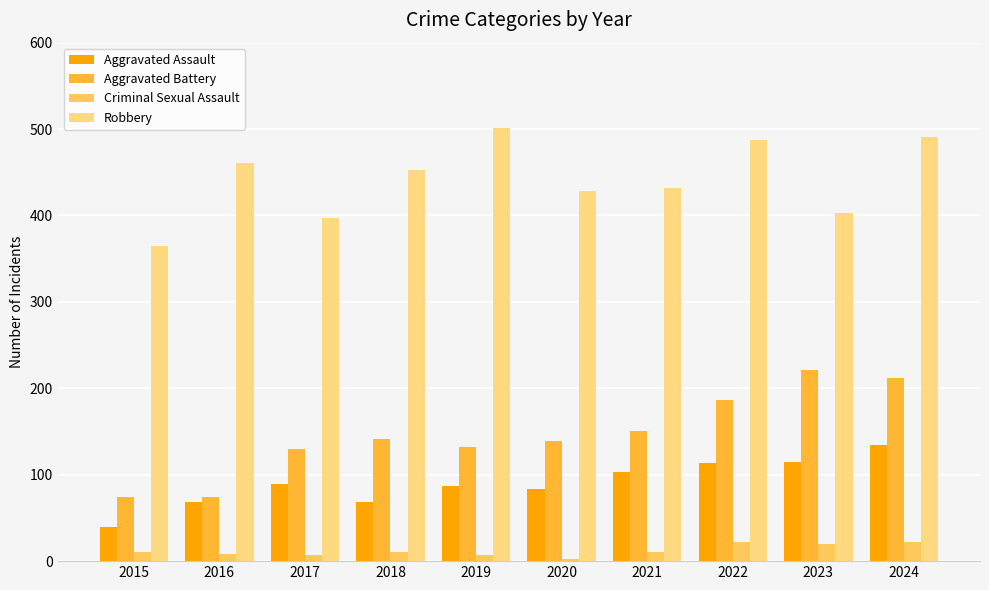

What is the approximate value of Aggravated Battery at 2022?

187